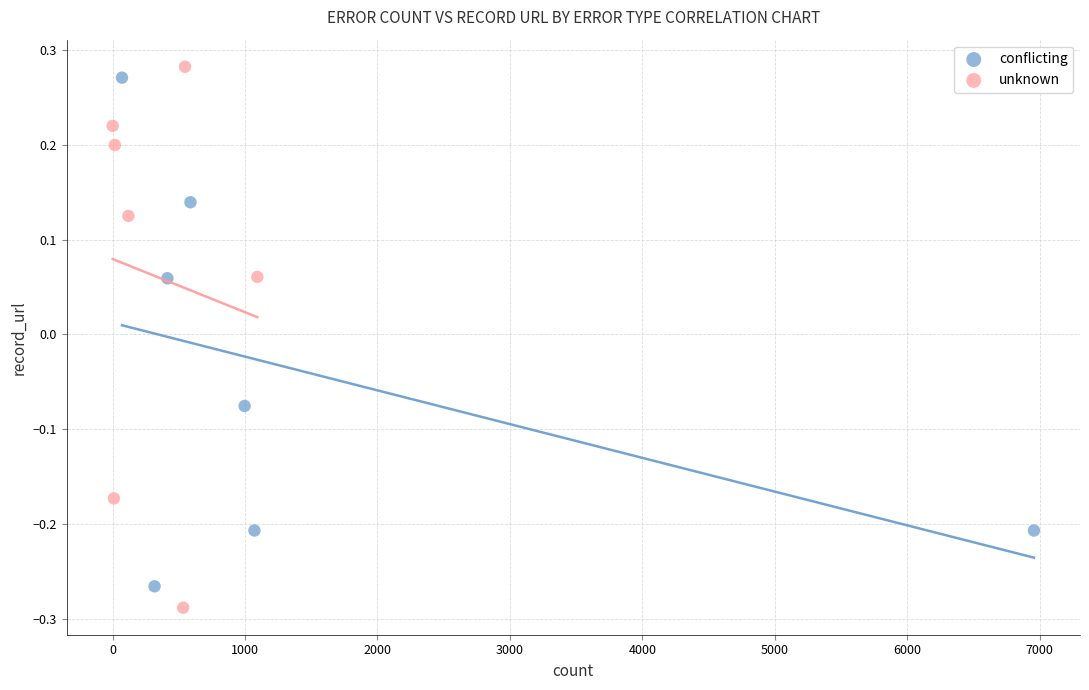

What are all the series names shown in the legend?

conflicting, unknown